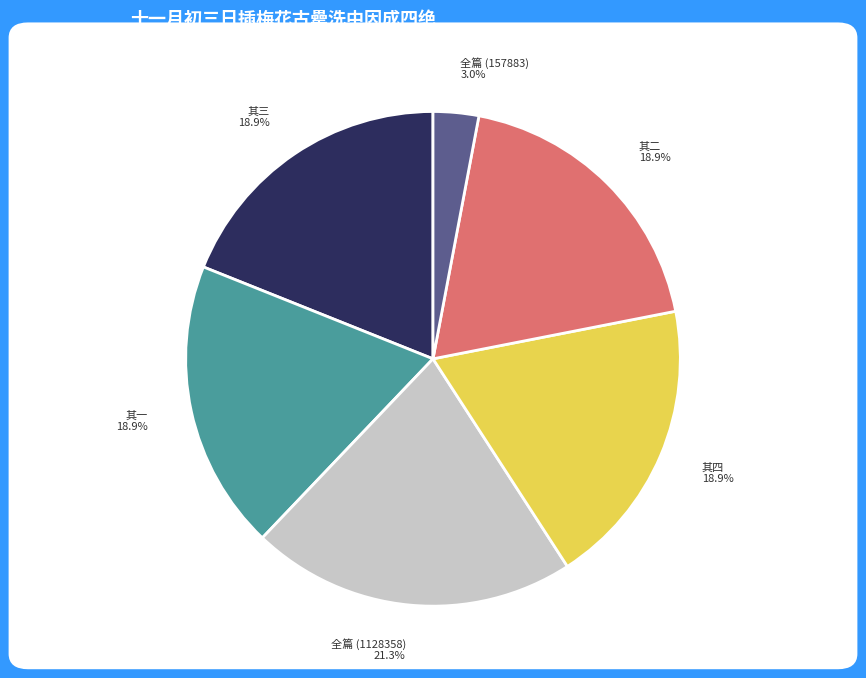

Between 全篇 (157883) and 其四, which is larger?

其四